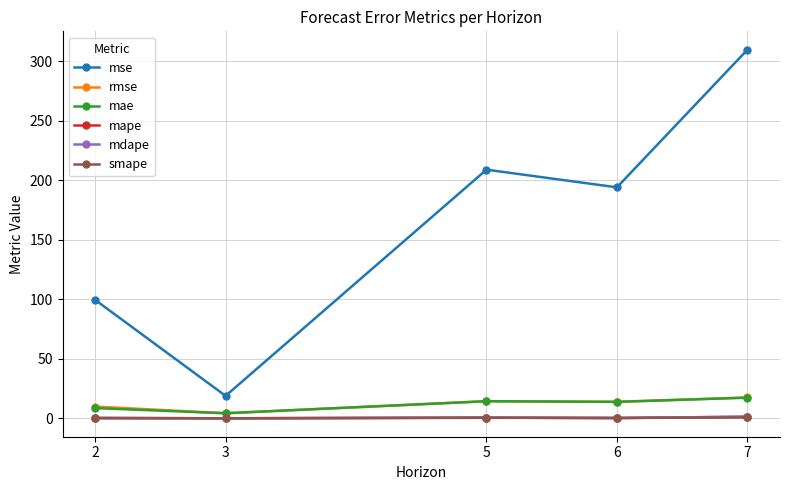

What is the difference between the maximum and minimum values in the rmse series?

13.2